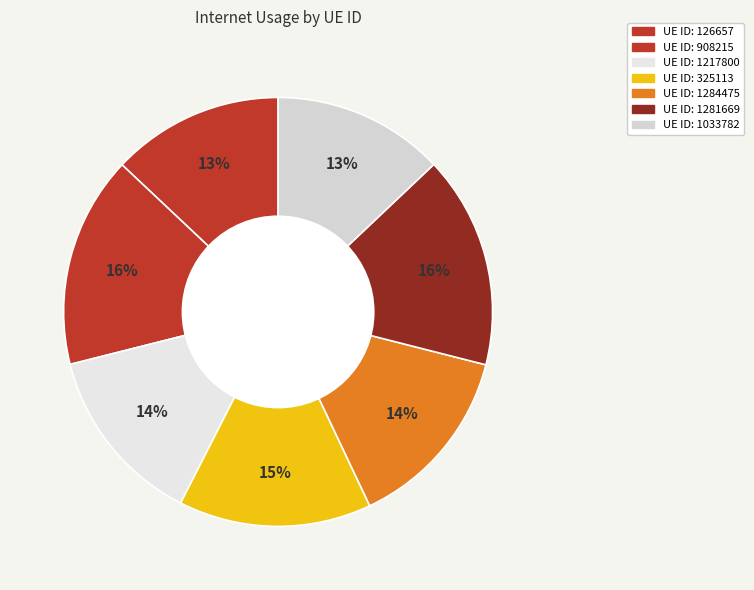

To the nearest percent, what is the difference between the largest and smallest slice percentages?

3%